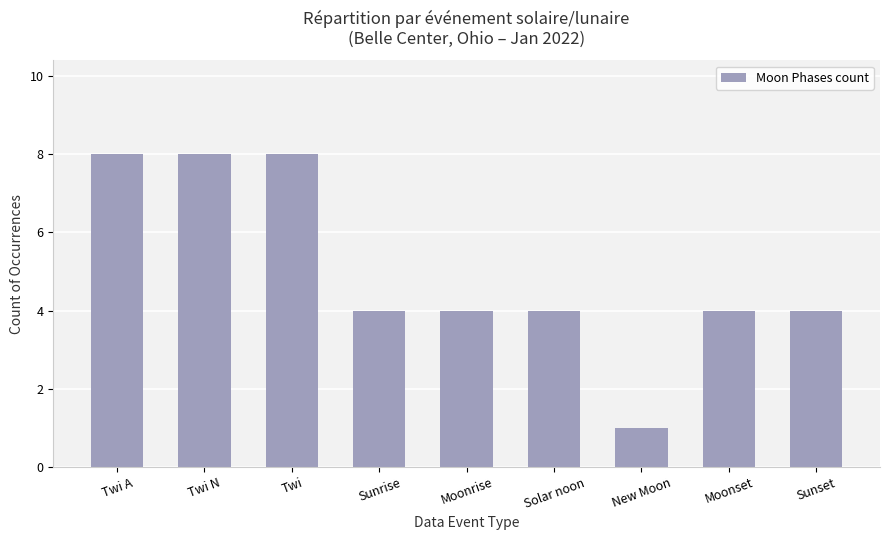

What is the average value?

5